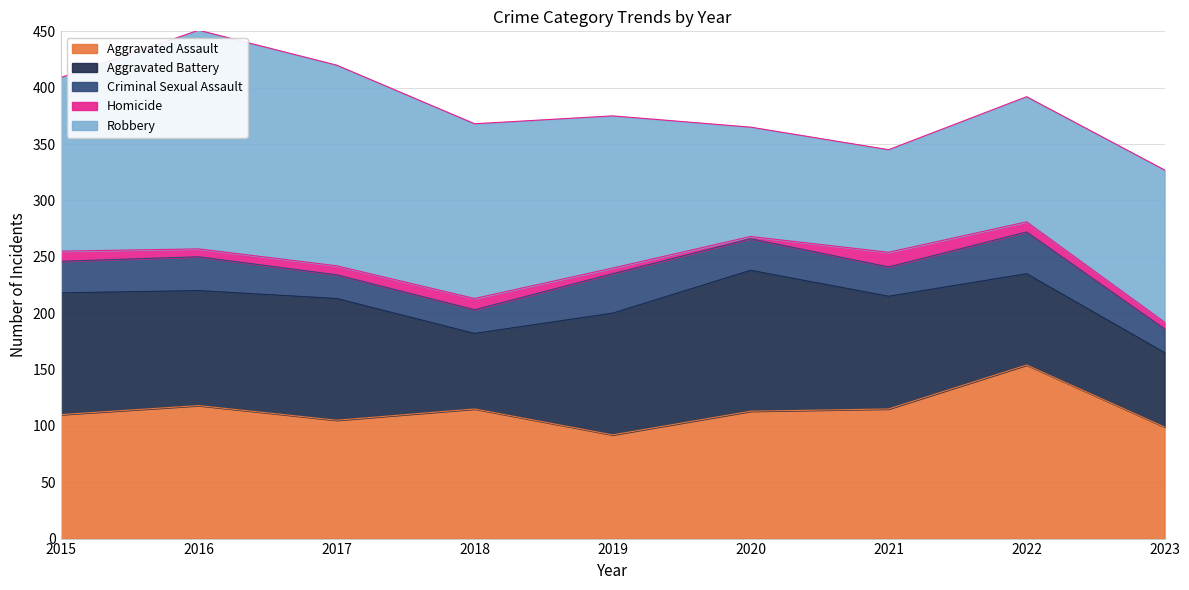

What is the difference between the maximum and minimum values in the Robbery series?

103